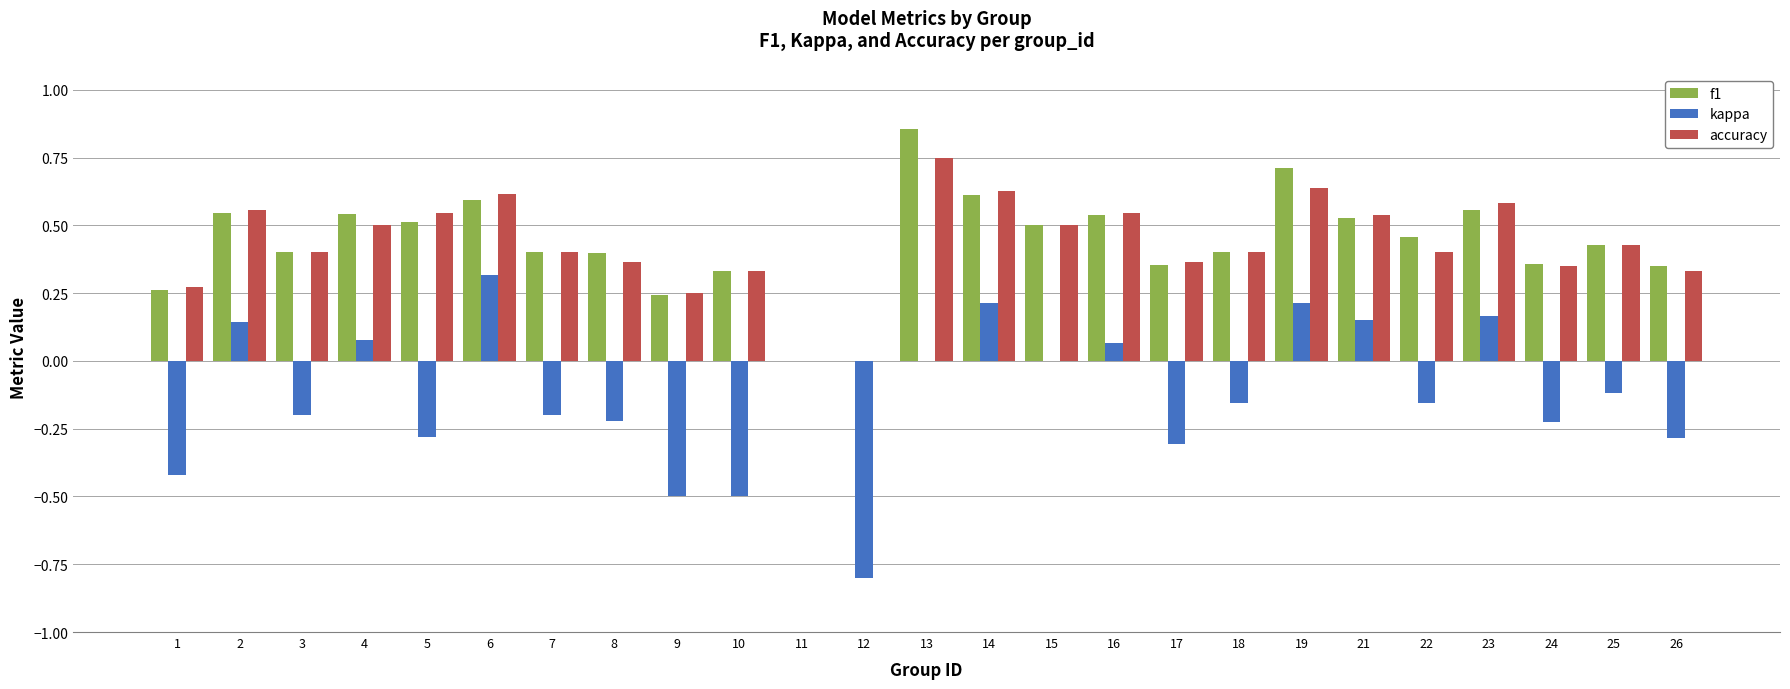

At which category does the chart reach its peak across all series?

13